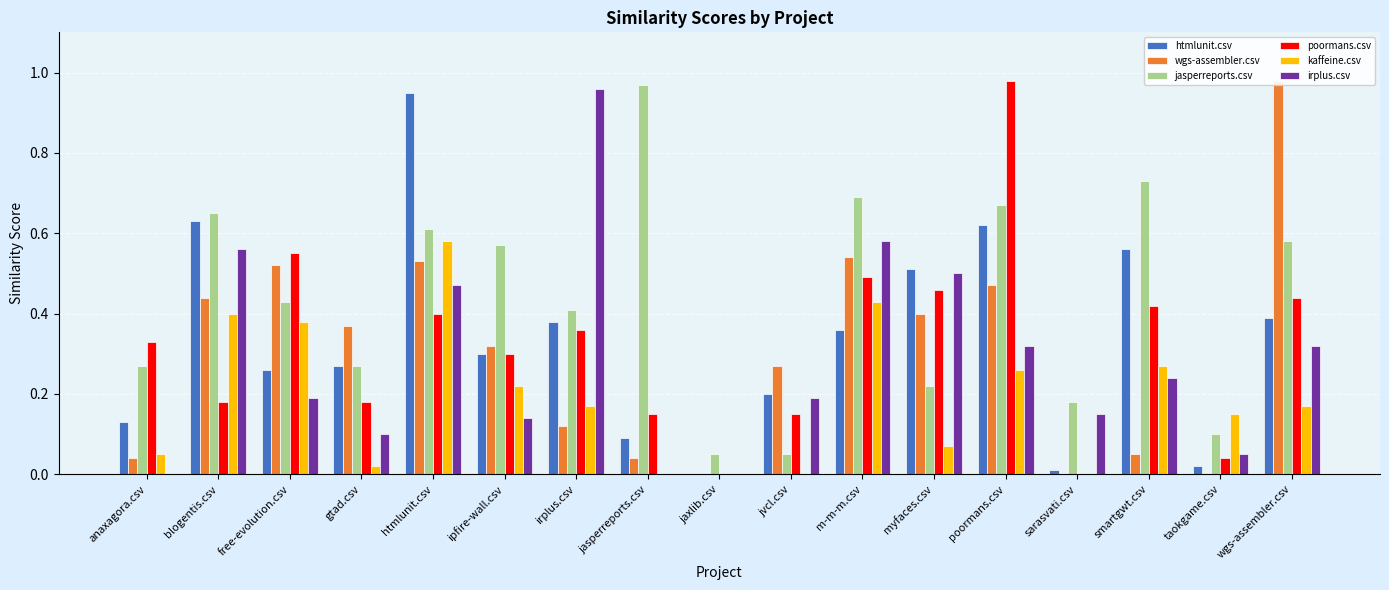

List the labels in order of kaffeine.csv value, smallest first.

jasperreports.csv, jaxlib.csv, jvcl.csv, sarasvati.csv, gtad.csv, anaxagora.csv, myfaces.csv, taokgame.csv, irplus.csv, wgs-assembler.csv, ipfire-wall.csv, poormans.csv, smartgwt.csv, free-evolution.csv, blogentis.csv, m-m-m.csv, htmlunit.csv